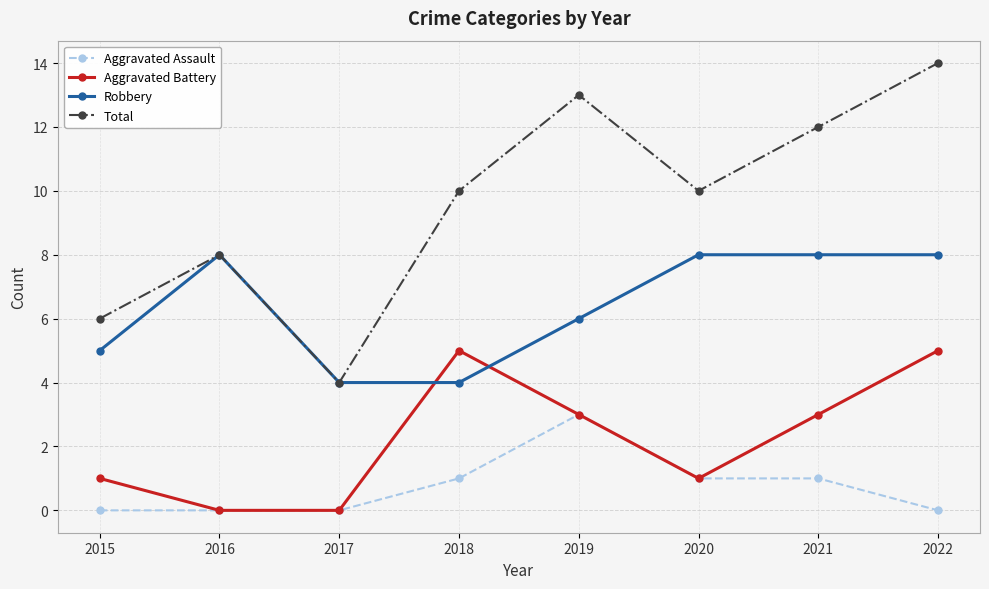

Reading left to right, extract all data points from this chart.

Aggravated Assault: 0	0	0	1	3	1	1	0
Aggravated Battery: 1	0	0	5	3	1	3	5
Robbery: 5	8	4	4	6	8	8	8
Total: 6	8	4	10	13	10	12	14